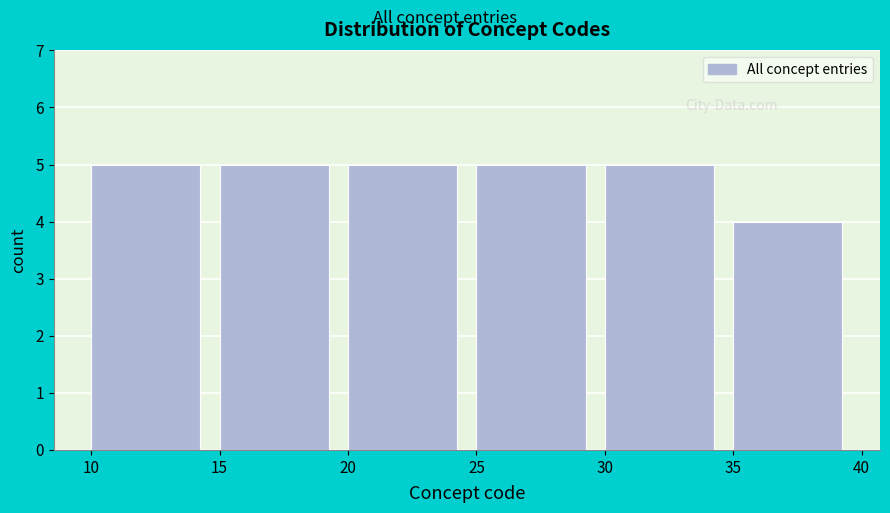

What is the height of the bar covering 30 to 35 on the x-axis? The values are not printed on the chart, so give them approximately, as read against the axis.

5